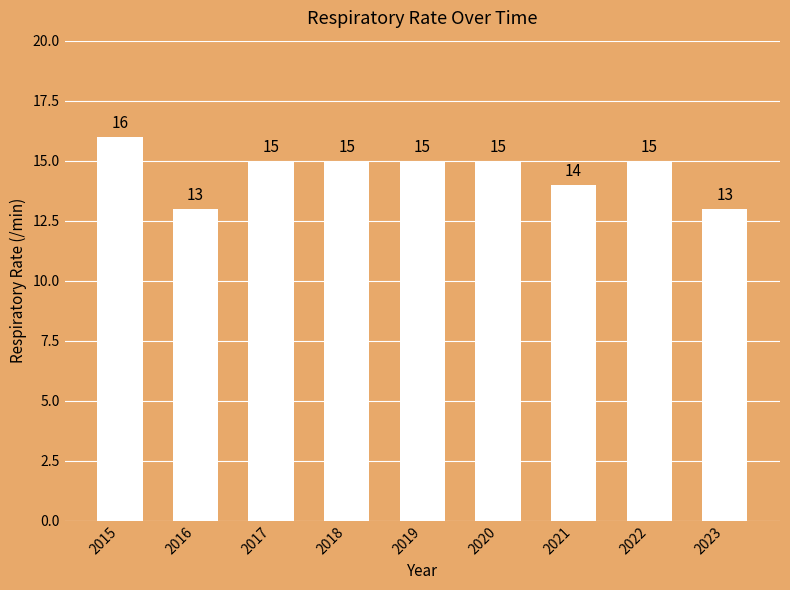

At which label does the data first exceed 15?

2015